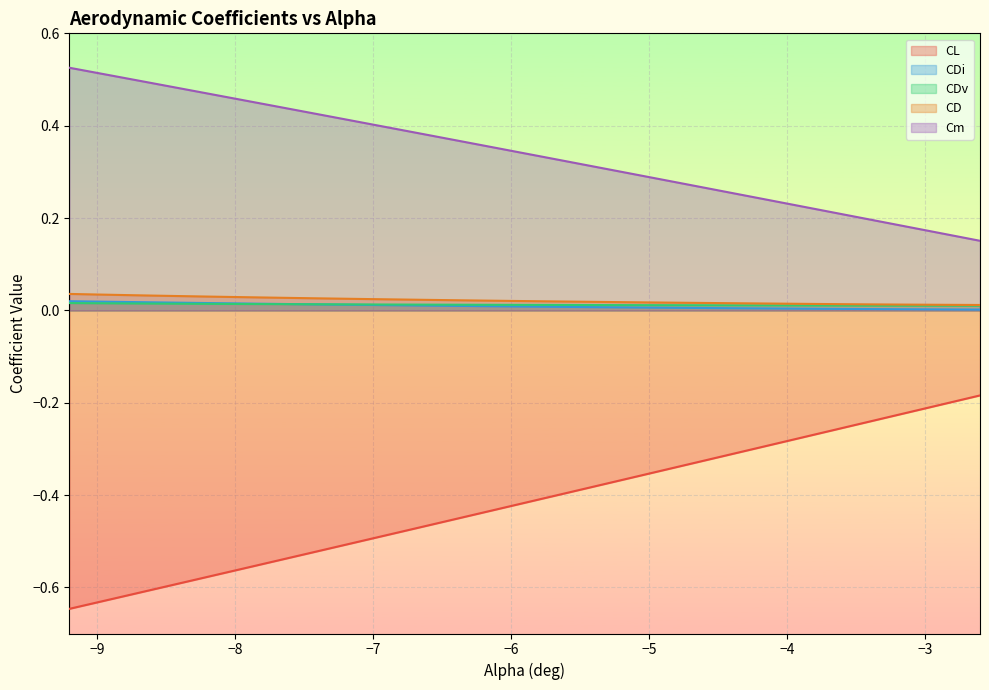

True or false: Cm and CD cross at least once.

False